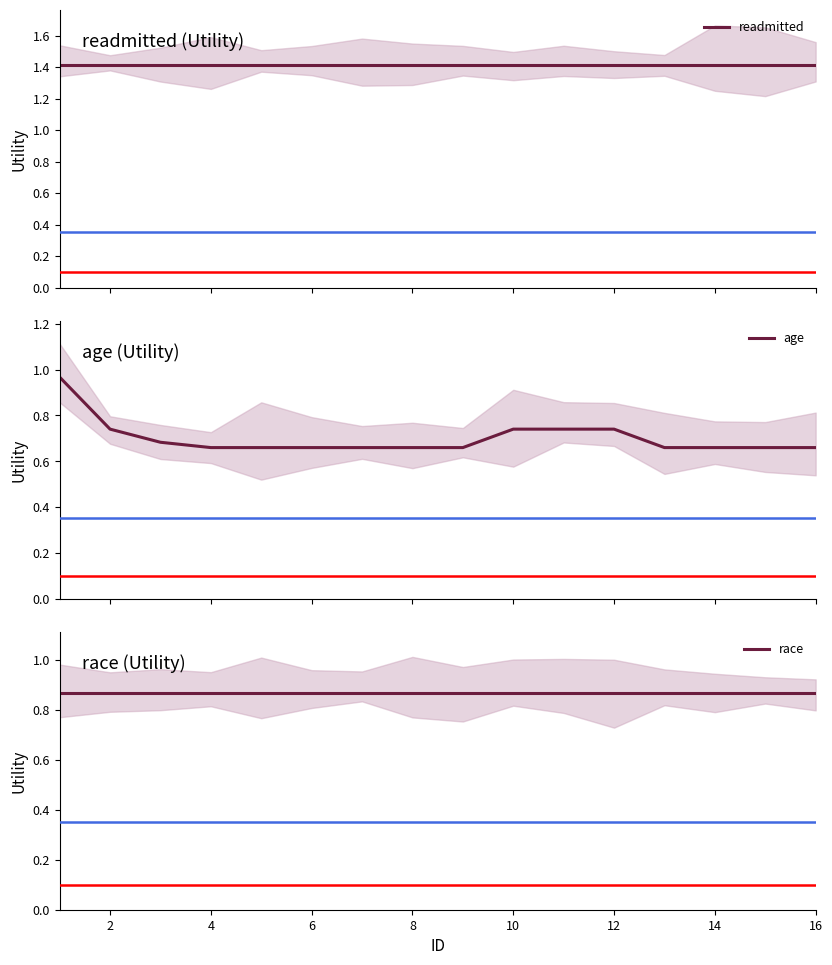

The age series shows 0.7 at 4. True or false?

True